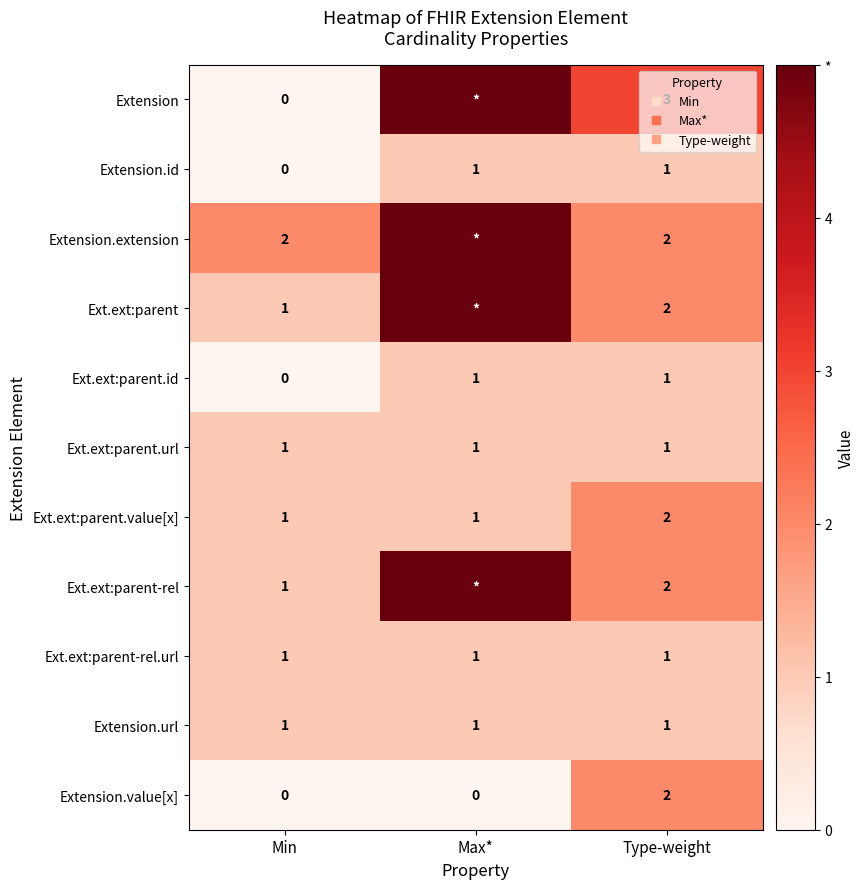

Rank the series by their maximum value, from highest to lowest.

Extension, Extension.extension, Ext.ext:parent, Ext.ext:parent-rel, Ext.ext:parent.value[x], Extension.value[x], Extension.id, Ext.ext:parent.id, Ext.ext:parent.url, Ext.ext:parent-rel.url, Extension.url